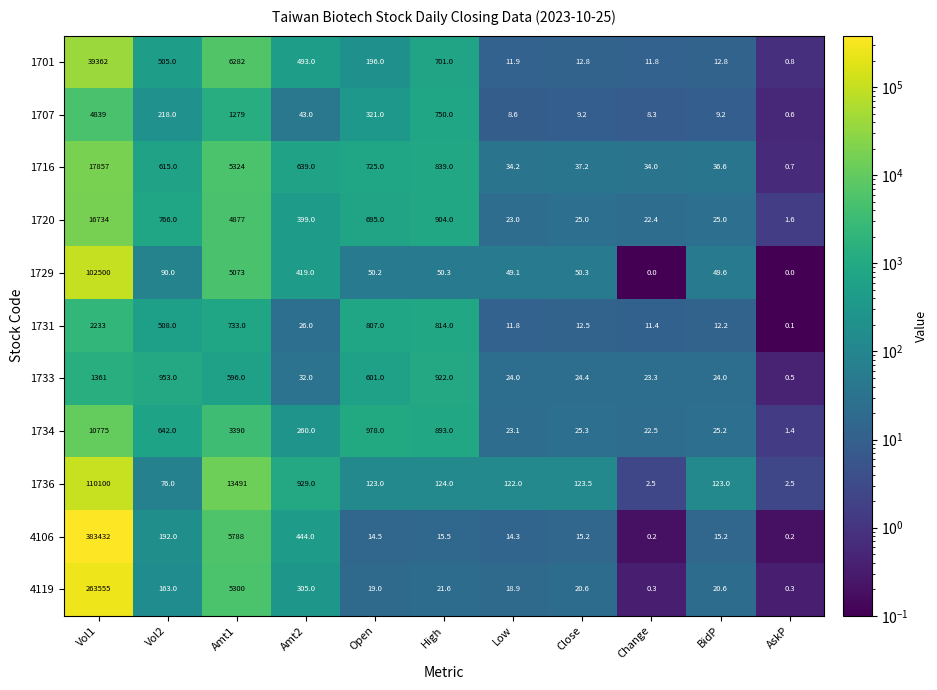

Which series has the largest total across all categories?

4106